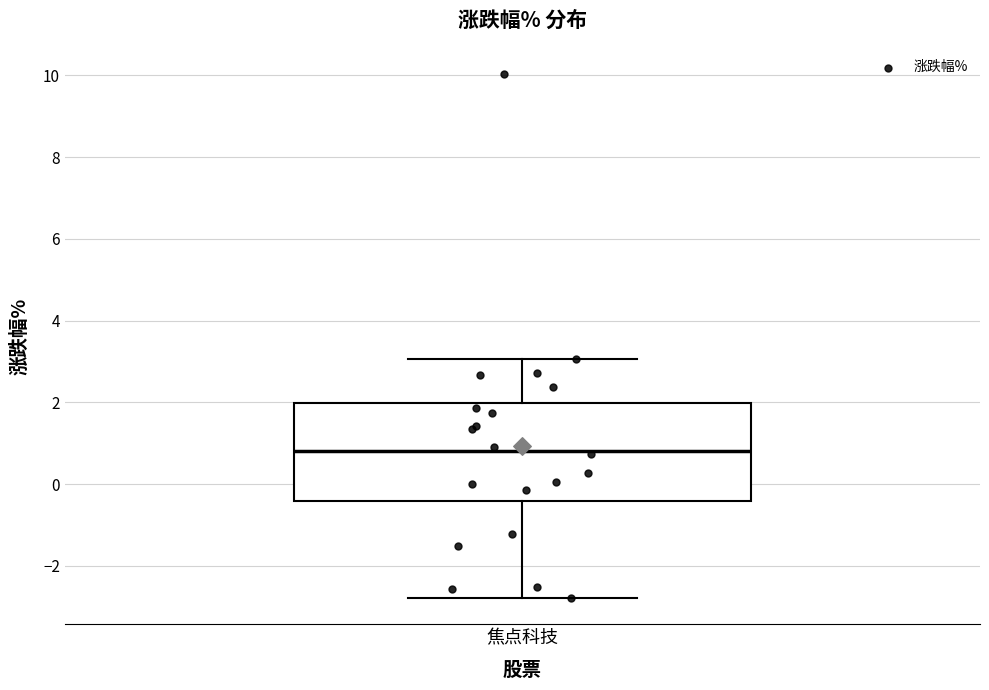

Read this box plot against the y-axis: the position of the median line, the range covered by the box, and the ends of both whiskers. The values are not printed on the chart, so give them approximately, as read against the axis.

median 0.8, box -0.4 to 2.0, whiskers -2.8 to 3.0